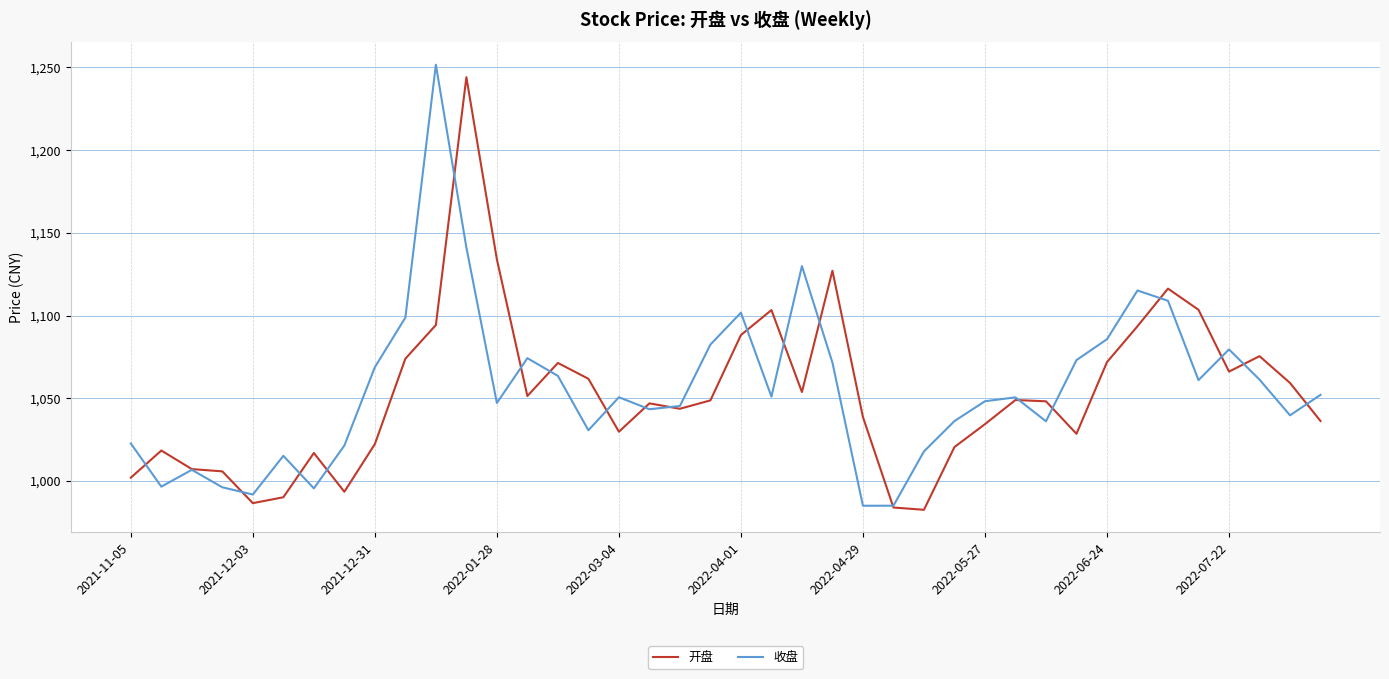

What is the maximum value for 收盘?

1251.7